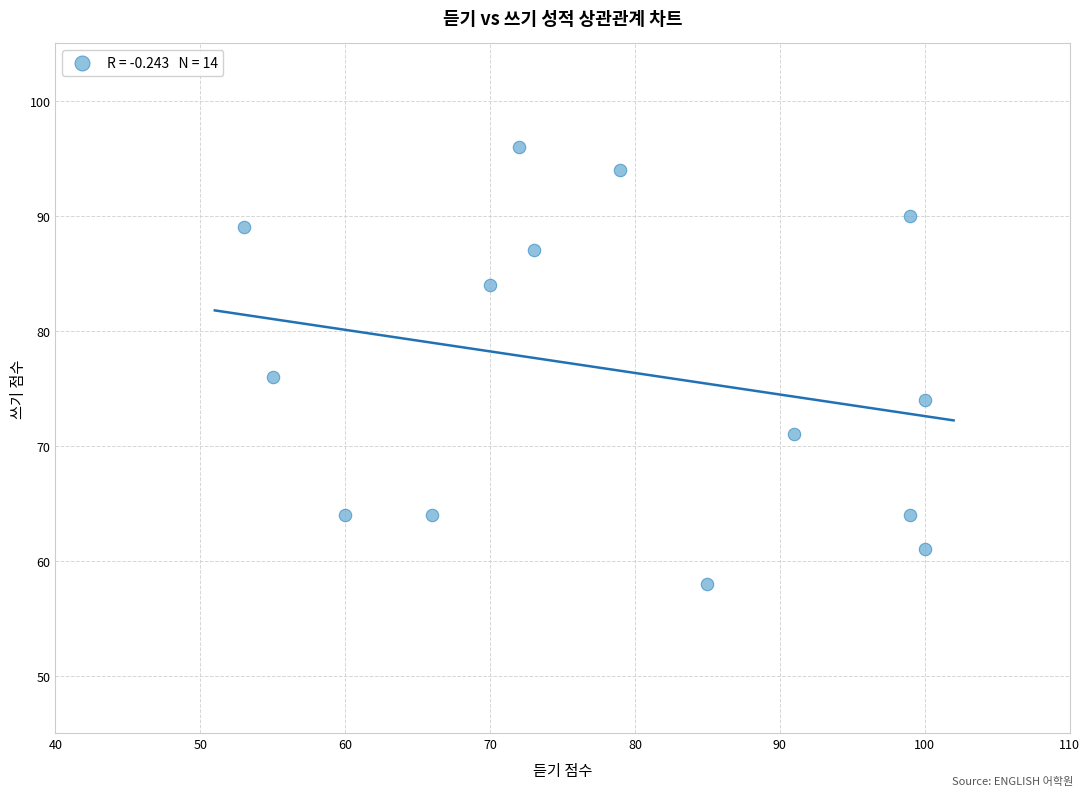

What is the range of Y values (max minus min)?

38